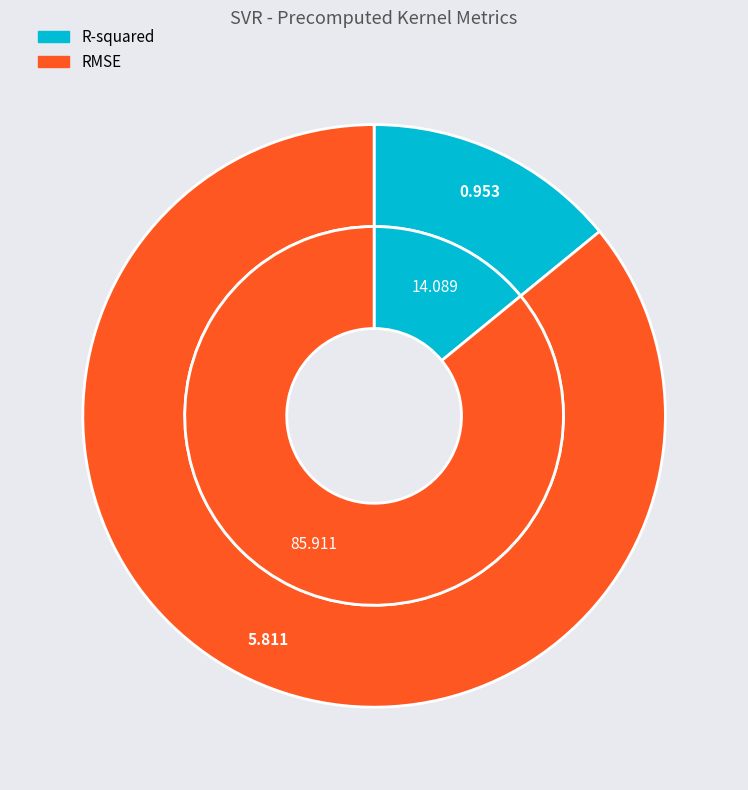

Is there any slice that represents more than half of the pie?

Yes